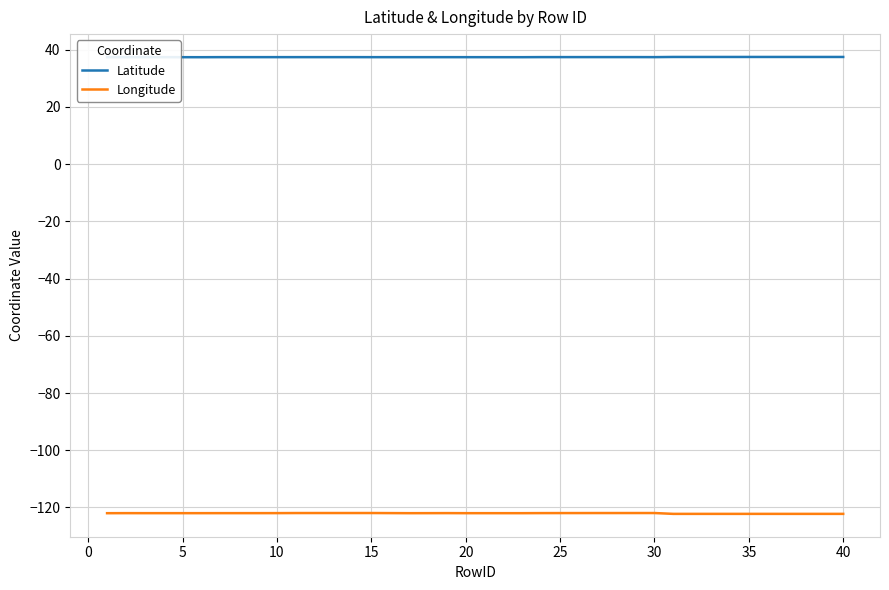

Rank the series by their maximum value, from lowest to highest.

Longitude, Latitude